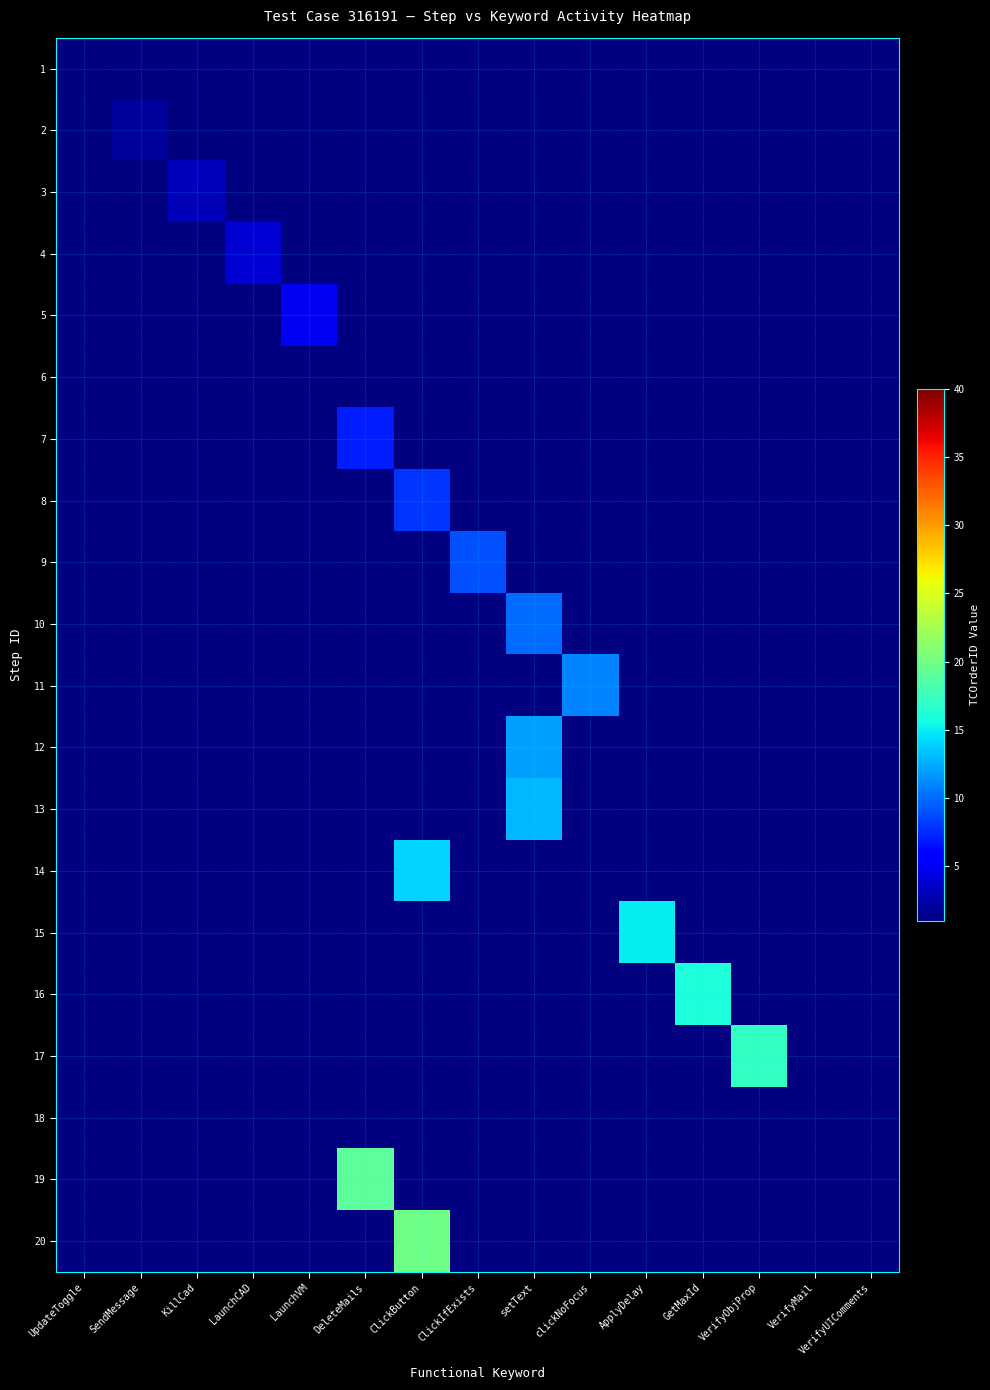

How many data points does each series have?

15